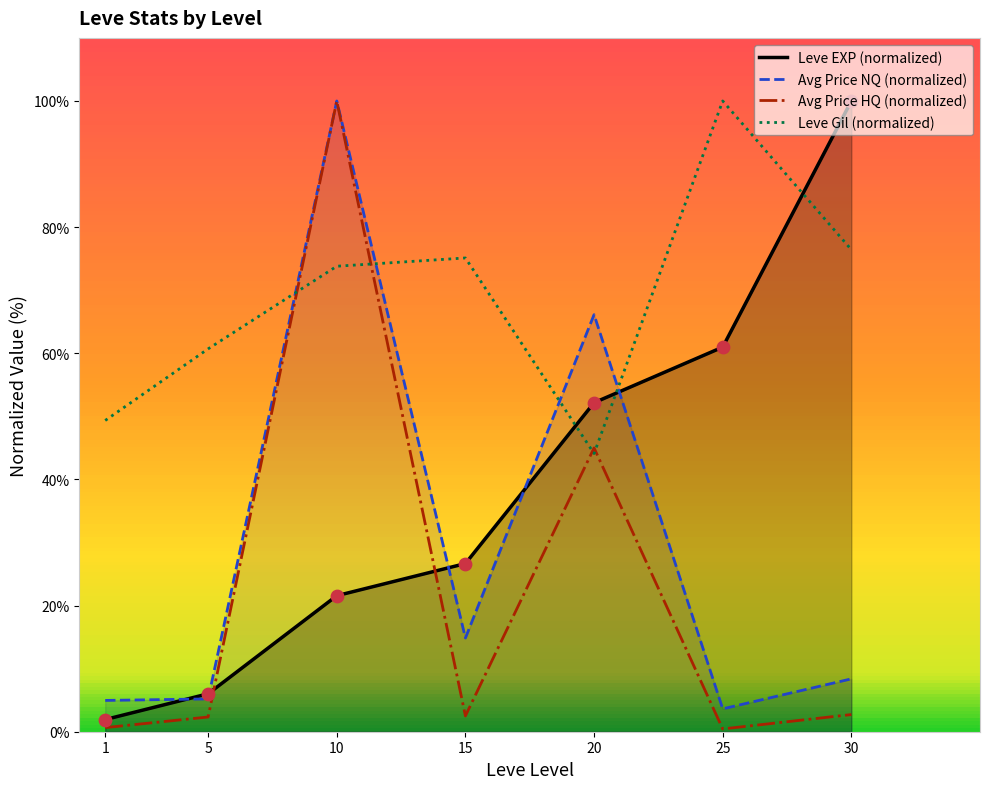

What are all the series names shown in the legend?

Leve EXP (normalized), Avg Price NQ (normalized), Avg Price HQ (normalized), Leve Gil (normalized)